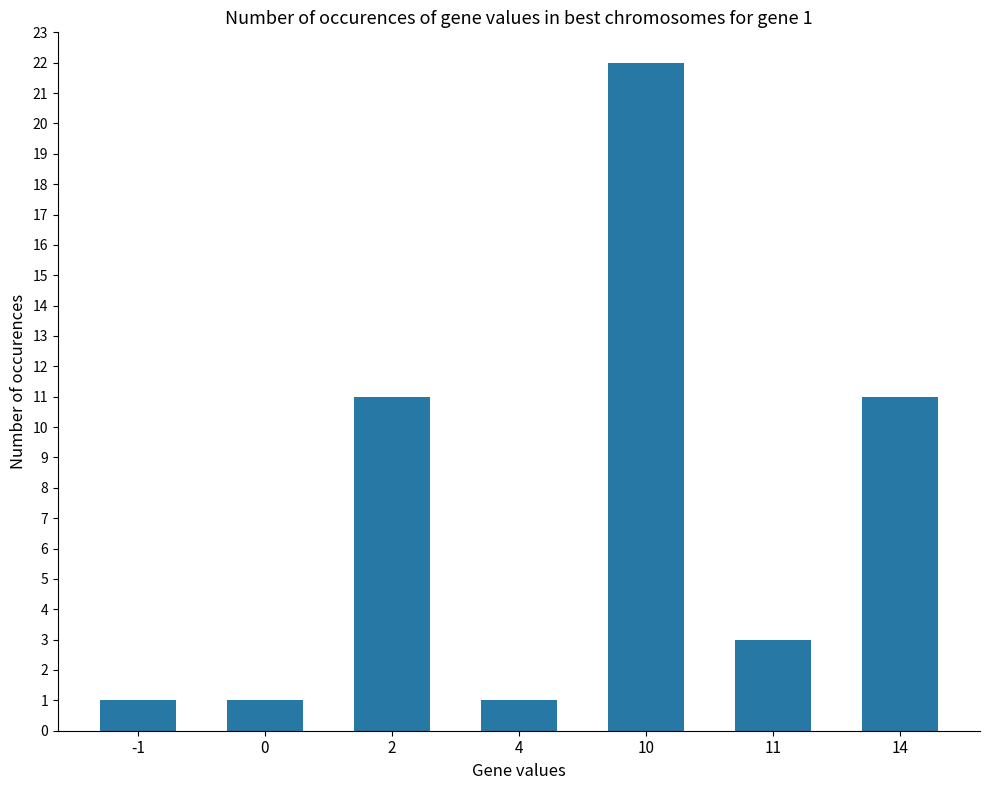

What is the change in value from 0 to 11?

+2